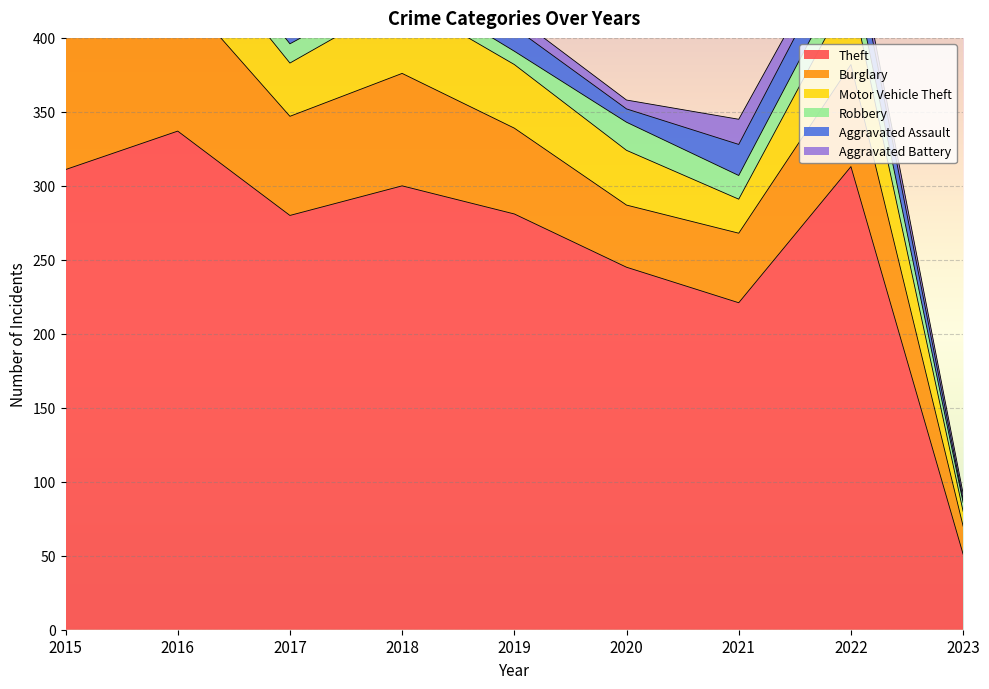

What is the sum of all Theft values?

2339